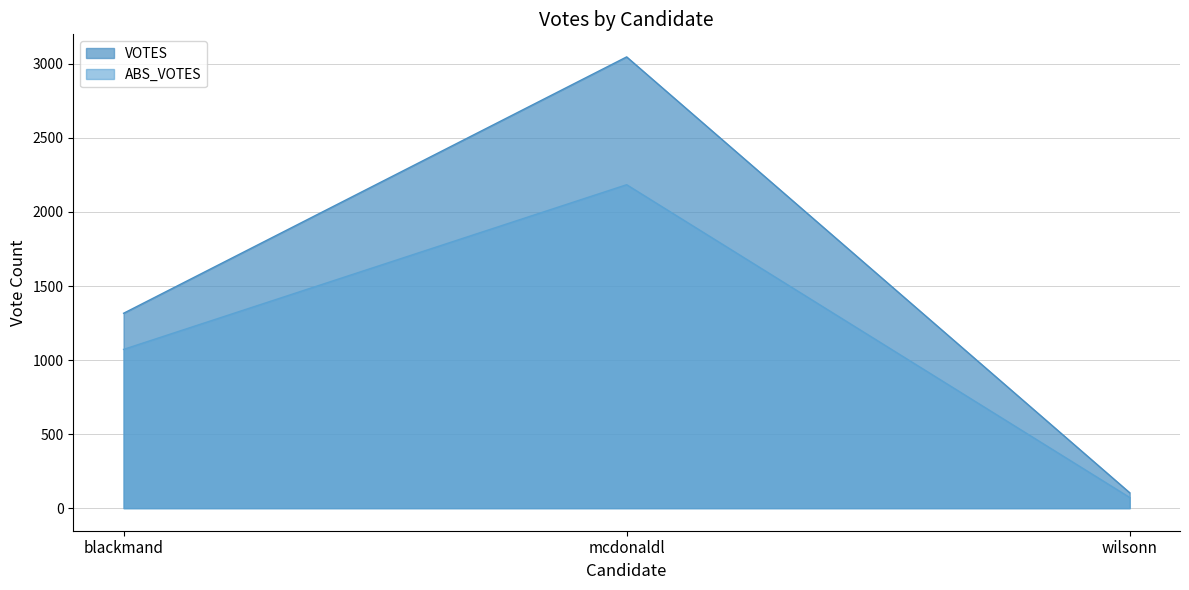

How many lines are shown in the chart?

2